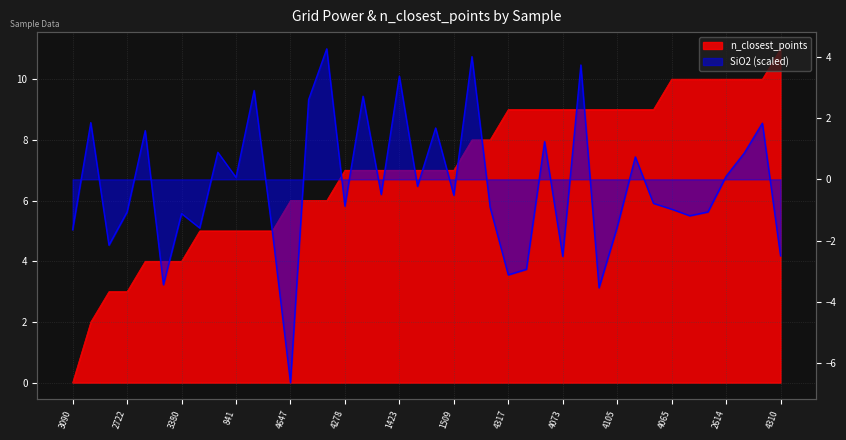

What is the average value of the SiO2 series?

-0.2